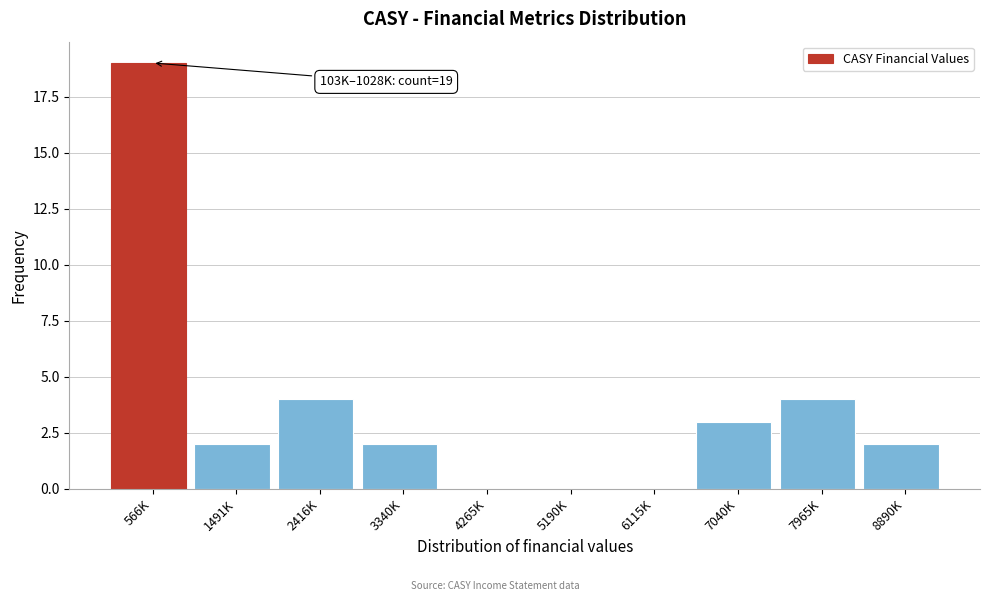

Reading right to left, transcribe all the data shown in this chart.

8890K=2	7965K=4	7040K=3	6115K=0	5190K=0	4265K=0	3340K=2	2416K=4	1491K=2	566K=19